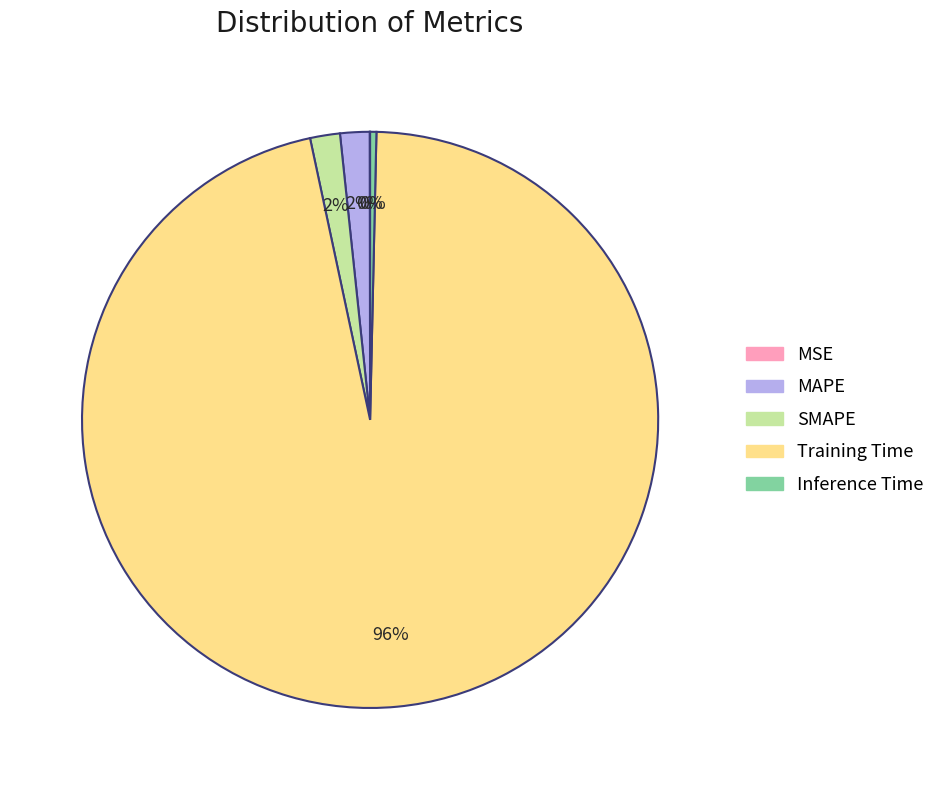

Is there a majority slice in this chart?

Yes